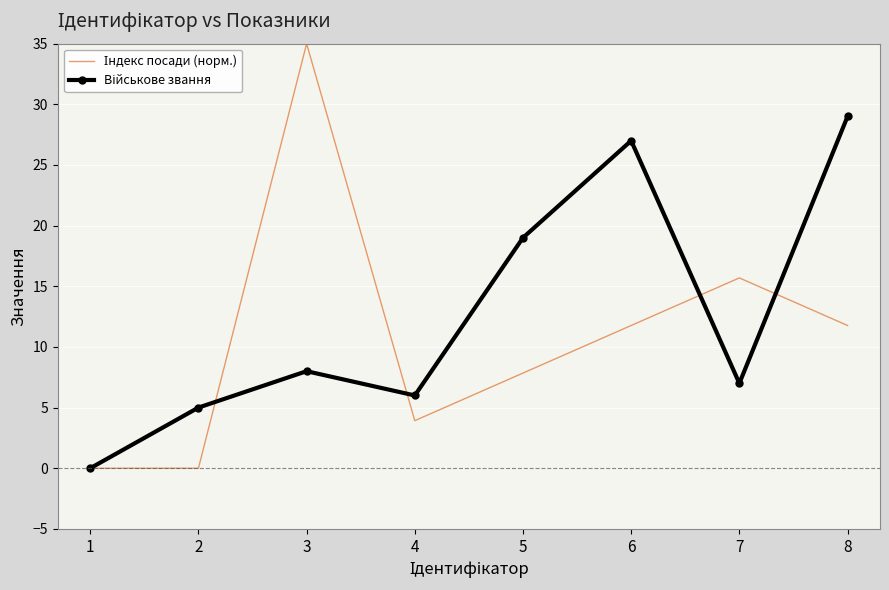

What is the difference between the highest and lowest values at 6?

15.2